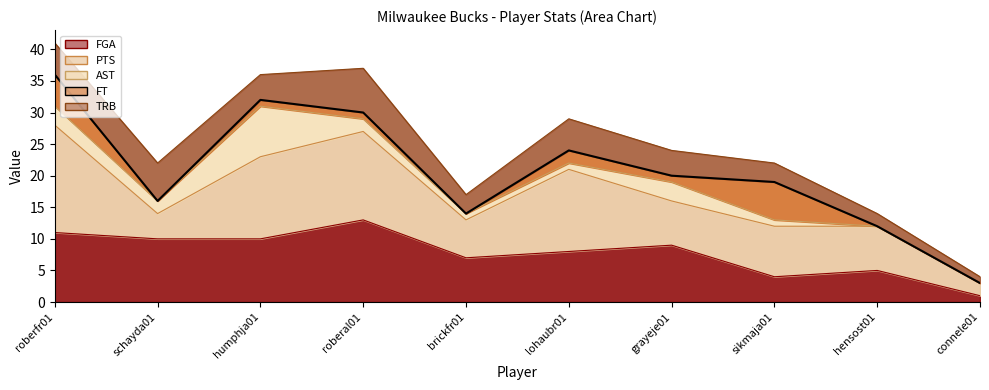

Reading left to right, what are all the values shown in this chart?

36	16	32	30	14	24	20	19	12	3